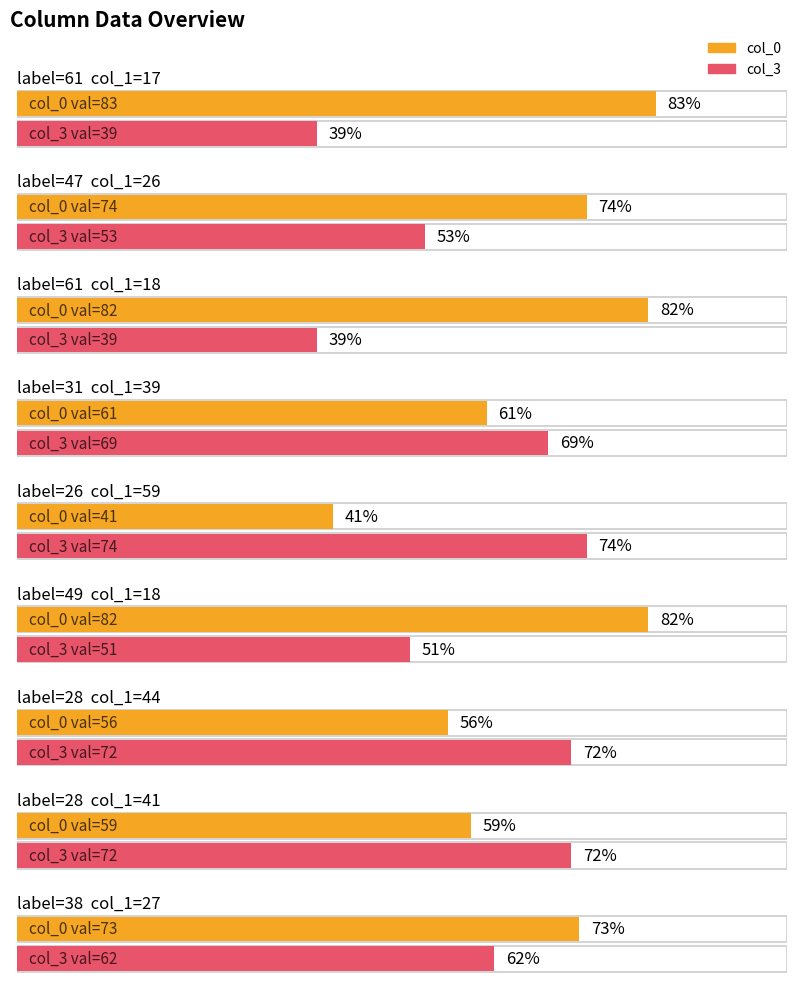

The value of col_3 at 28 is 38. True or false?

False